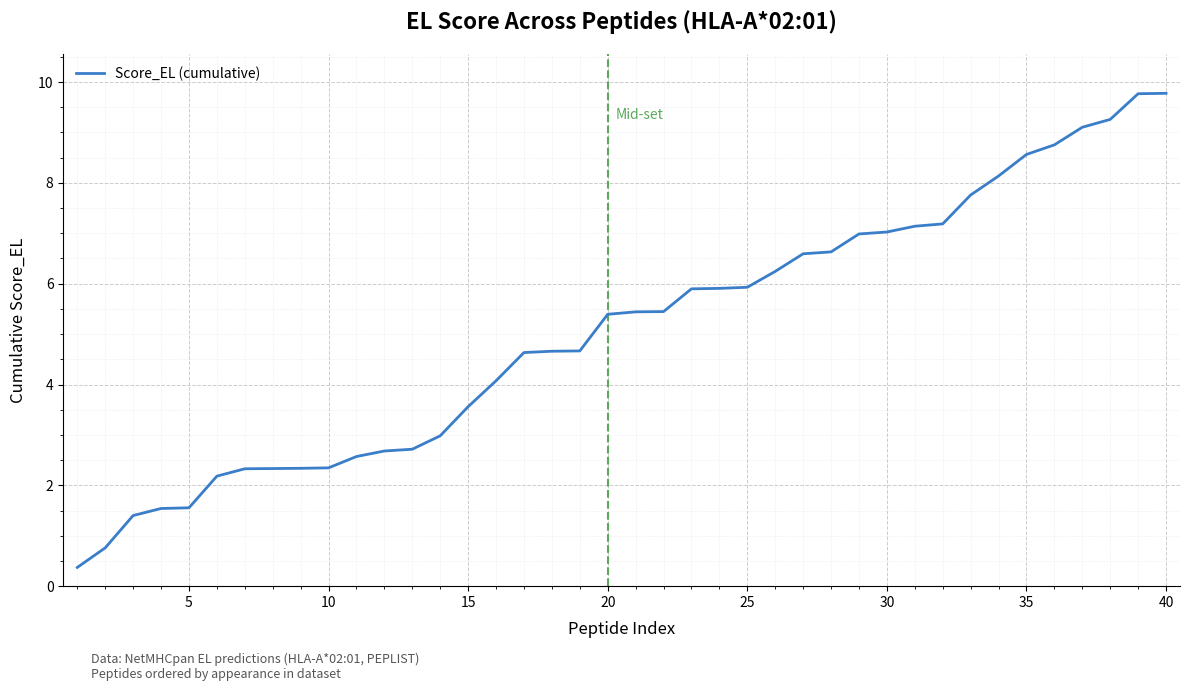

What is the minimum value shown in the chart?

0.4